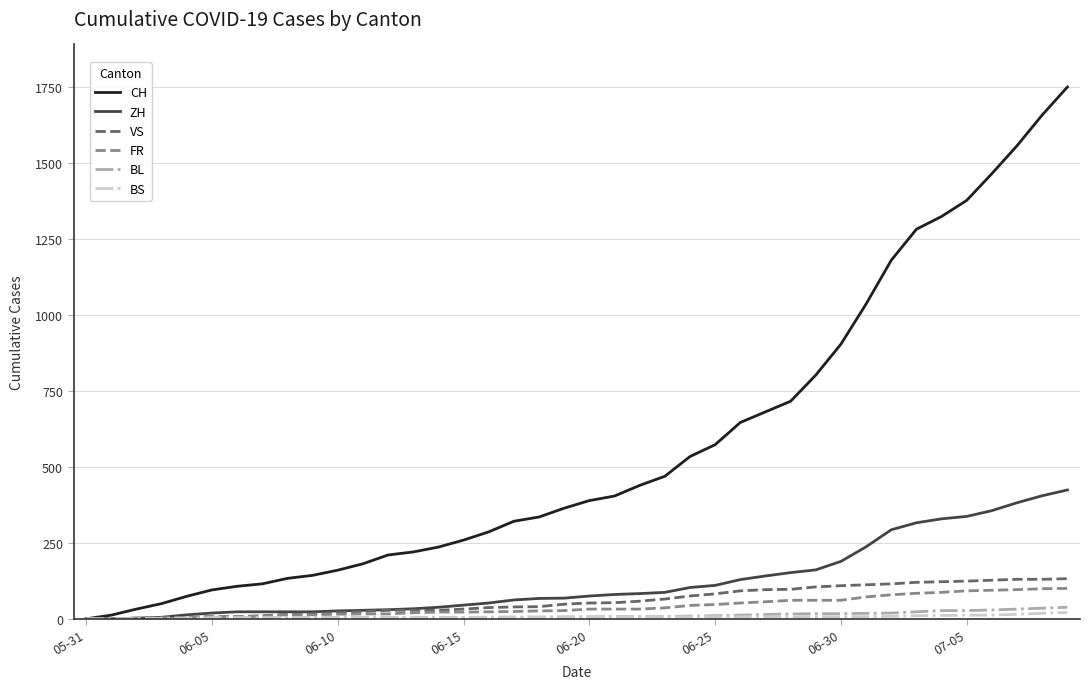

Which series has the widest spread of values?

CH